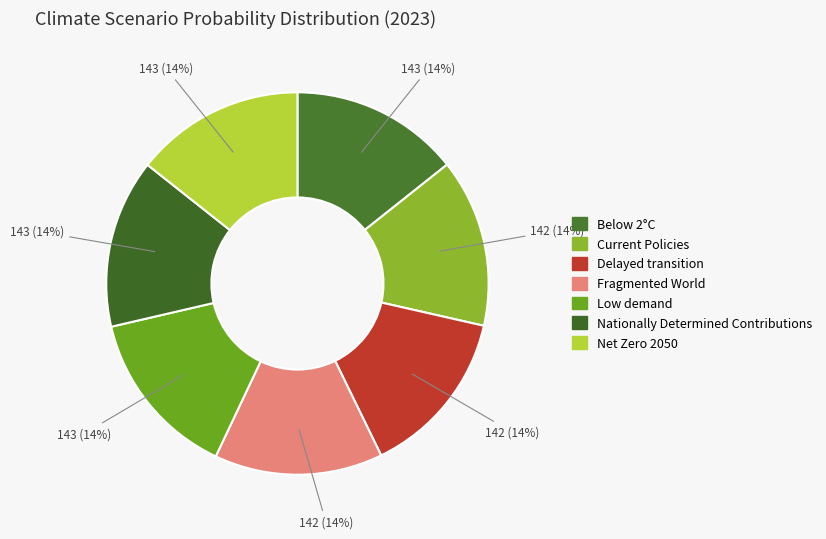

The Nationally Determined Contributions slice represents 21% of the pie. True or false?

False